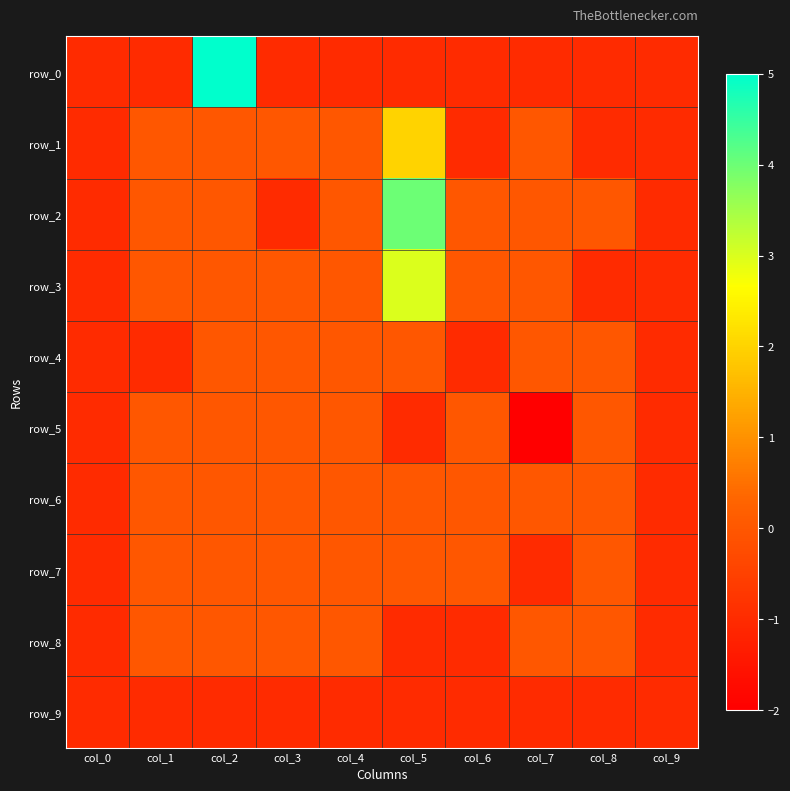

Which series has the largest range (max minus min)?

row_0